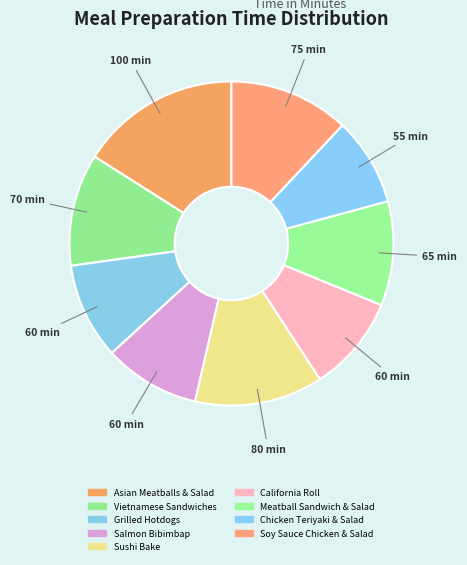

To the nearest percent, what portion does Soy Sauce Chicken & Salad represent?

12%